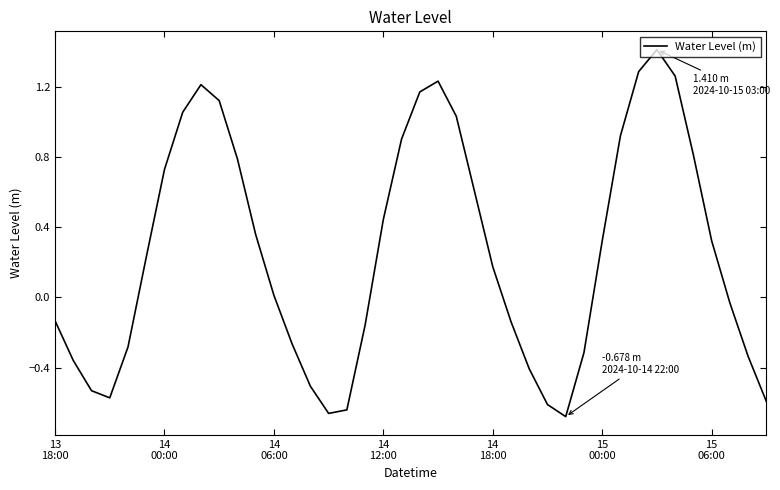

What is the difference between the second highest and second lowest values?

1.9